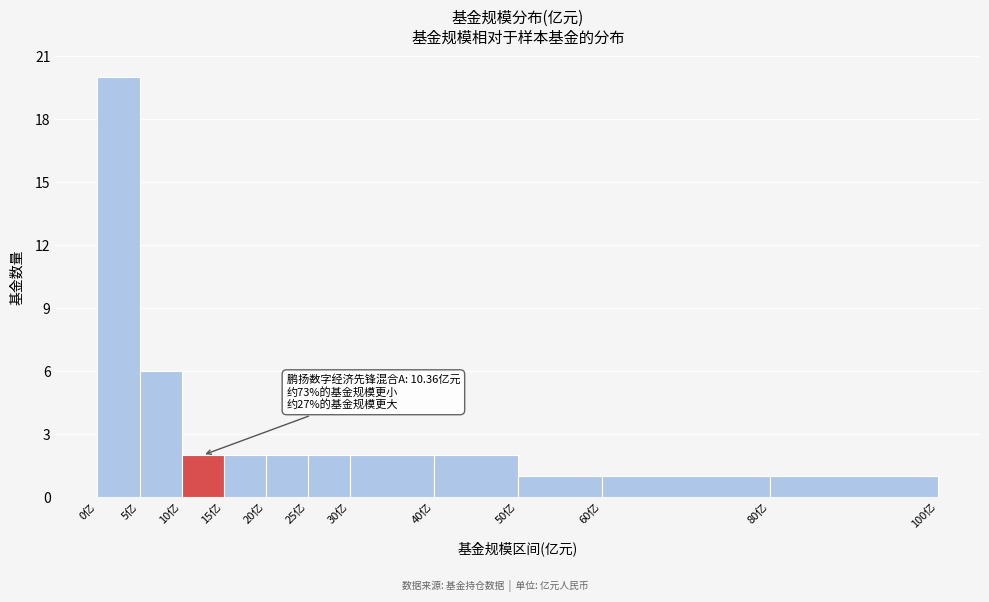

Over which range of the x-axis is the bar tallest?

0 to 5